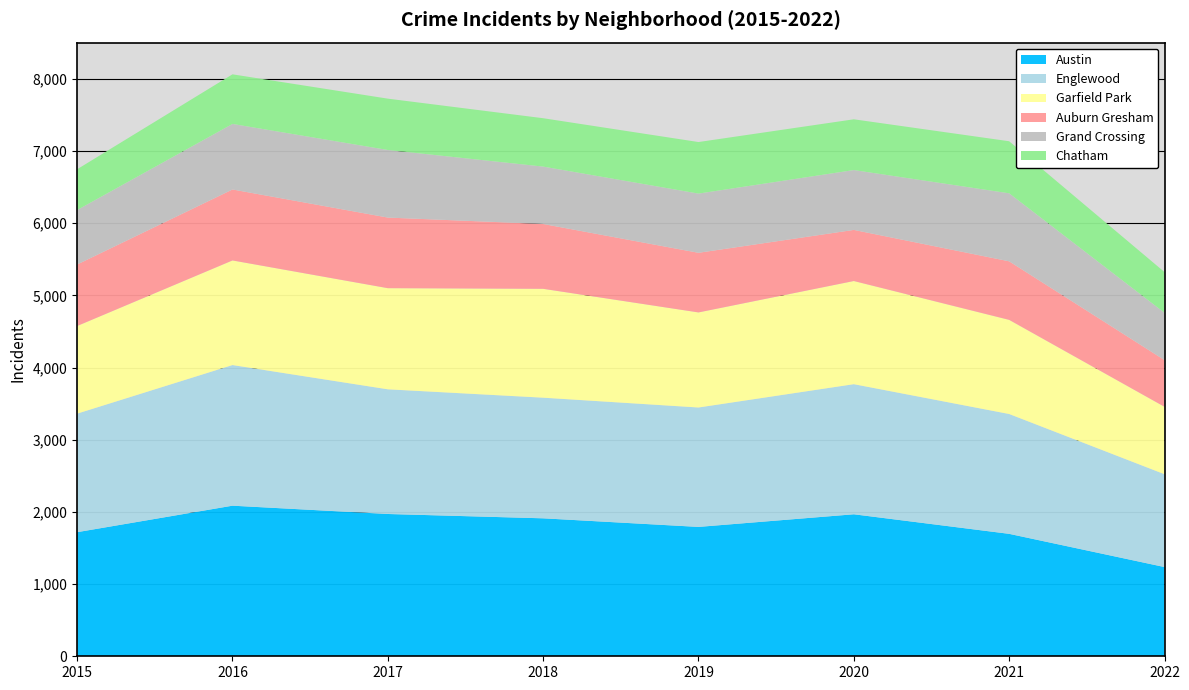

Reading left to right, extract all data points from this chart.

Austin: 2015=1719	2016=2086	2017=1971	2018=1911	2019=1792	2020=1967	2021=1696	2022=1236
Englewood: 2015=1642	2016=1948	2017=1727	2018=1671	2019=1654	2020=1802	2021=1660	2022=1286
Garfield Park: 2015=1214	2016=1449	2017=1401	2018=1508	2019=1317	2020=1429	2021=1304	2022=934
Auburn Gresham: 2015=852	2016=983	2017=978	2018=898	2019=826	2020=708	2021=811	2022=647
Grand Crossing: 2015=754	2016=908	2017=936	2018=795	2019=820	2020=829	2021=942	2022=655
Chatham: 2015=565	2016=687	2017=711	2018=670	2019=714	2020=703	2021=721	2022=564